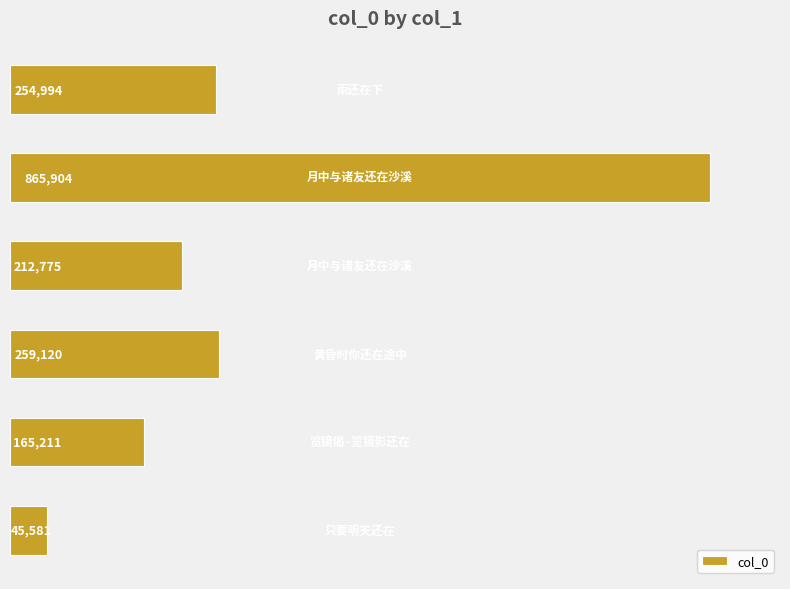

What is the sum of all values?

1803585